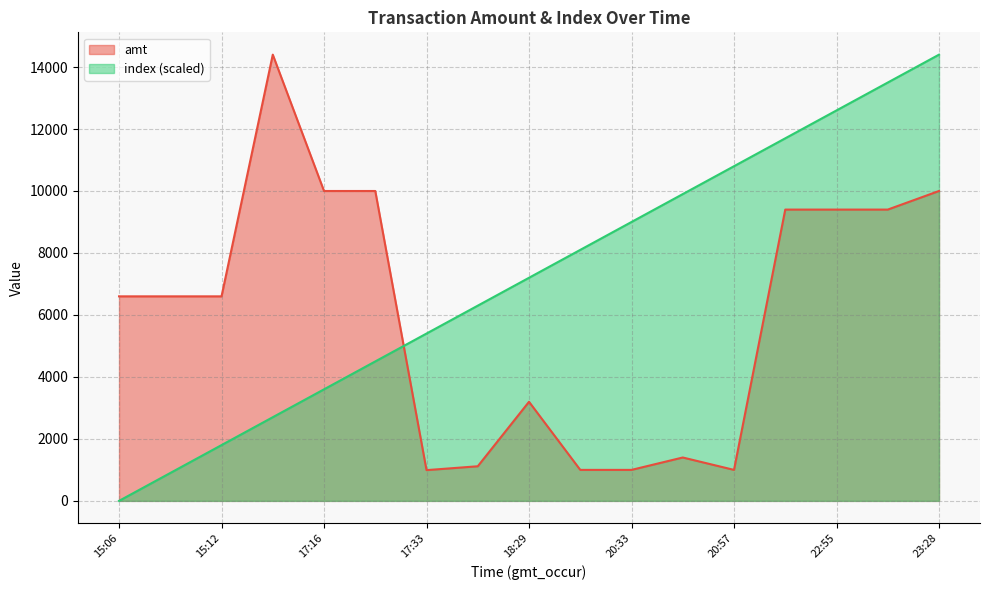

How many values in the amt series are below 6600?

7